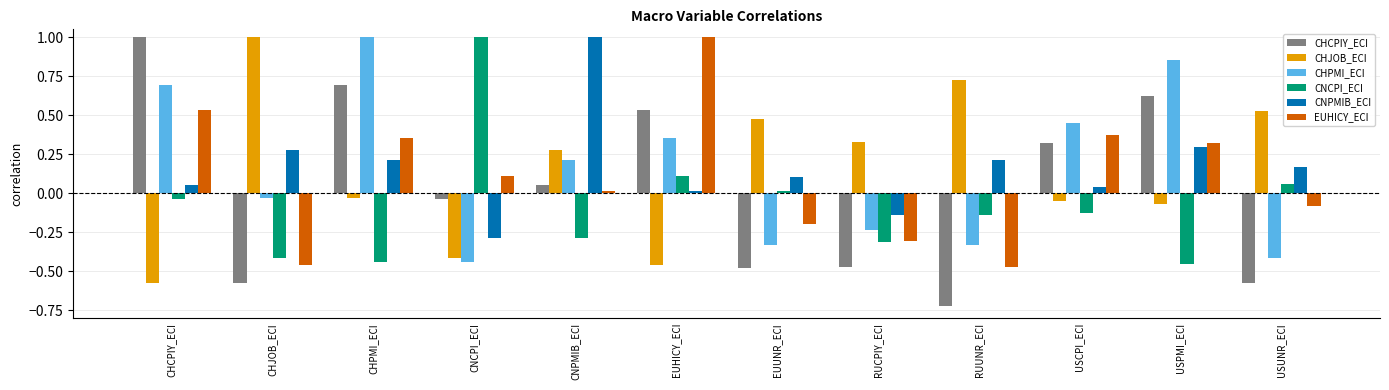

What is the label of the 10th bar from the left?

USCPI_ECI